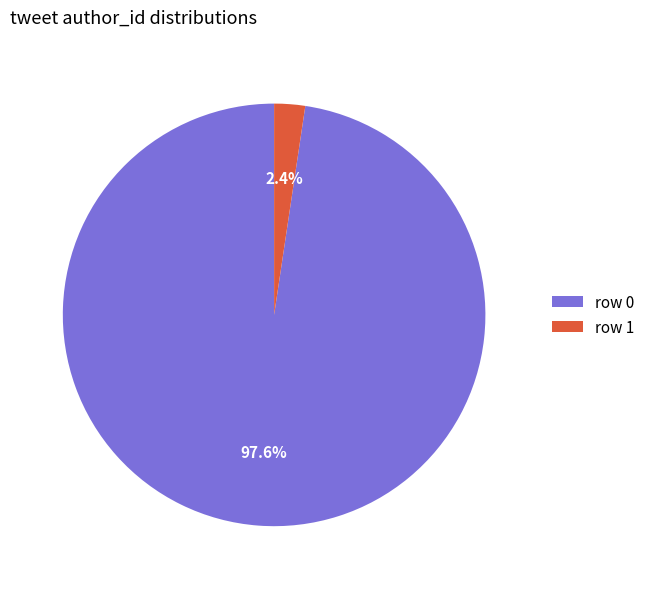

Which slice is the largest?

row 0